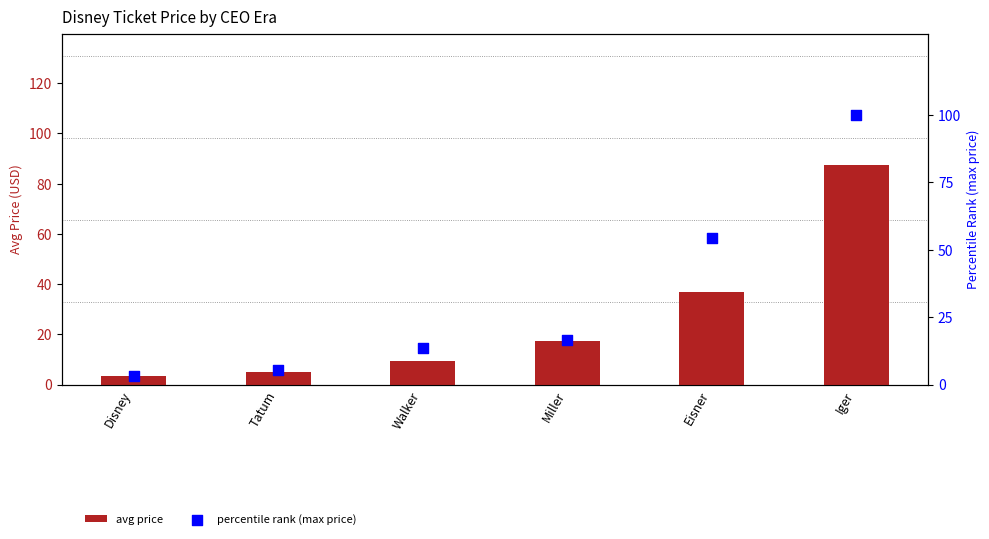

What are all the series names shown in the legend?

avg price, percentile rank (max price)